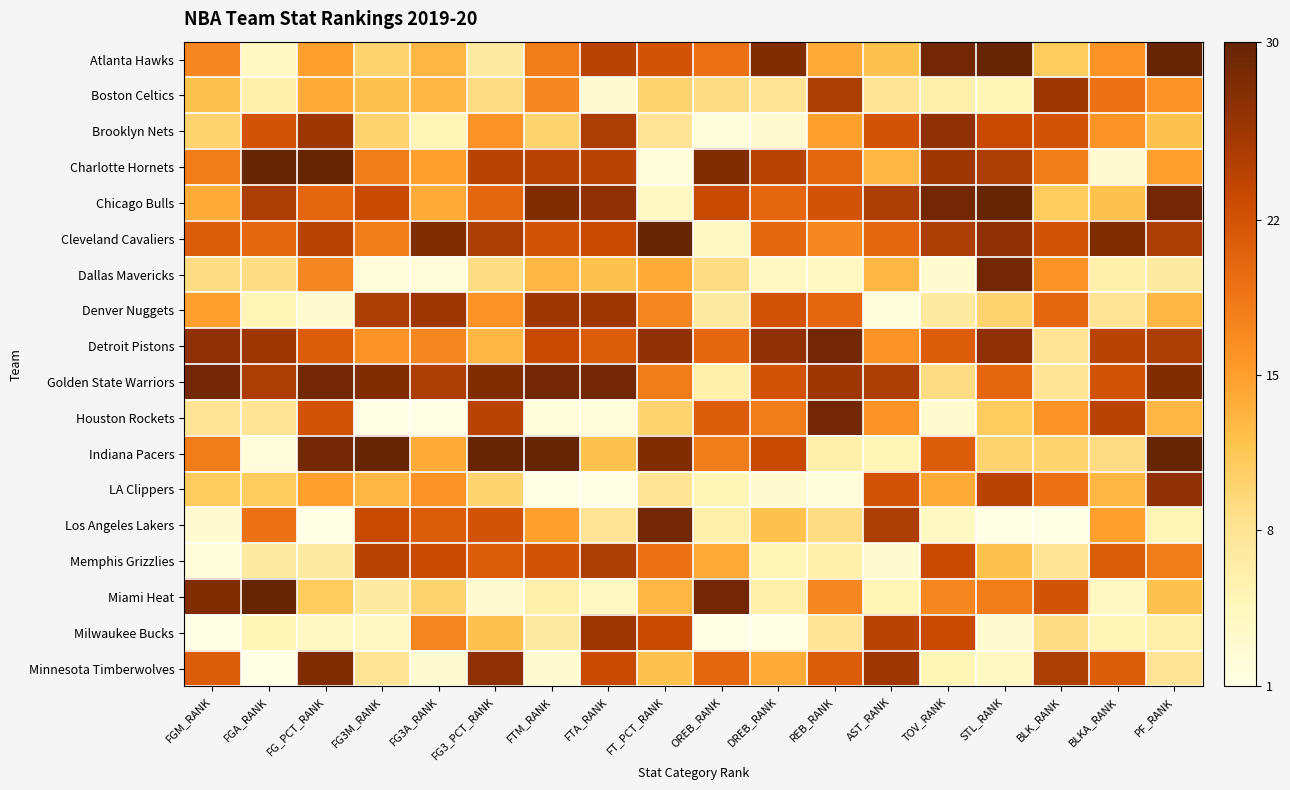

Reading left to right, list all the values displayed in this chart.

Atlanta Hawks: FGM_RANK=17	FGA_RANK=4	FG_PCT_RANK=15	FG3M_RANK=10	FG3A_RANK=13	FG3_PCT_RANK=7	FTM_RANK=18	FTA_RANK=24	FT_PCT_RANK=22	OREB_RANK=19	DREB_RANK=28	REB_RANK=14	AST_RANK=12	TOV_RANK=29	STL_RANK=30	BLK_RANK=11	BLKA_RANK=16	PF_RANK=30
Boston Celtics: FGM_RANK=12	FGA_RANK=6	FG_PCT_RANK=14	FG3M_RANK=12	FG3A_RANK=13	FG3_PCT_RANK=9	FTM_RANK=17	FTA_RANK=3	FT_PCT_RANK=10	OREB_RANK=9	DREB_RANK=8	REB_RANK=25	AST_RANK=8	TOV_RANK=6	STL_RANK=5	BLK_RANK=26	BLKA_RANK=19	PF_RANK=16
Brooklyn Nets: FGM_RANK=10	FGA_RANK=22	FG_PCT_RANK=26	FG3M_RANK=10	FG3A_RANK=5	FG3_PCT_RANK=16	FTM_RANK=10	FTA_RANK=25	FT_PCT_RANK=8	OREB_RANK=2	DREB_RANK=3	REB_RANK=15	AST_RANK=22	TOV_RANK=27	STL_RANK=23	BLK_RANK=22	BLKA_RANK=16	PF_RANK=12
Charlotte Hornets: FGM_RANK=18	FGA_RANK=30	FG_PCT_RANK=30	FG3M_RANK=18	FG3A_RANK=15	FG3_PCT_RANK=24	FTM_RANK=24	FTA_RANK=24	FT_PCT_RANK=2	OREB_RANK=28	DREB_RANK=24	REB_RANK=20	AST_RANK=13	TOV_RANK=26	STL_RANK=25	BLK_RANK=18	BLKA_RANK=3	PF_RANK=15
Chicago Bulls: FGM_RANK=14	FGA_RANK=25	FG_PCT_RANK=20	FG3M_RANK=23	FG3A_RANK=14	FG3_PCT_RANK=20	FTM_RANK=28	FTA_RANK=27	FT_PCT_RANK=4	OREB_RANK=23	DREB_RANK=20	REB_RANK=22	AST_RANK=25	TOV_RANK=29	STL_RANK=30	BLK_RANK=11	BLKA_RANK=12	PF_RANK=29
Cleveland Cavaliers: FGM_RANK=21	FGA_RANK=20	FG_PCT_RANK=24	FG3M_RANK=18	FG3A_RANK=28	FG3_PCT_RANK=25	FTM_RANK=22	FTA_RANK=23	FT_PCT_RANK=30	OREB_RANK=4	DREB_RANK=20	REB_RANK=17	AST_RANK=20	TOV_RANK=25	STL_RANK=27	BLK_RANK=22	BLKA_RANK=28	PF_RANK=25
Dallas Mavericks: FGM_RANK=9	FGA_RANK=9	FG_PCT_RANK=17	FG3M_RANK=2	FG3A_RANK=2	FG3_PCT_RANK=9	FTM_RANK=13	FTA_RANK=12	FT_PCT_RANK=14	OREB_RANK=9	DREB_RANK=4	REB_RANK=4	AST_RANK=13	TOV_RANK=3	STL_RANK=29	BLK_RANK=16	BLKA_RANK=6	PF_RANK=7
Denver Nuggets: FGM_RANK=15	FGA_RANK=5	FG_PCT_RANK=3	FG3M_RANK=25	FG3A_RANK=26	FG3_PCT_RANK=16	FTM_RANK=26	FTA_RANK=26	FT_PCT_RANK=17	OREB_RANK=7	DREB_RANK=22	REB_RANK=20	AST_RANK=2	TOV_RANK=7	STL_RANK=10	BLK_RANK=20	BLKA_RANK=8	PF_RANK=13
Detroit Pistons: FGM_RANK=27	FGA_RANK=26	FG_PCT_RANK=21	FG3M_RANK=16	FG3A_RANK=17	FG3_PCT_RANK=13	FTM_RANK=23	FTA_RANK=21	FT_PCT_RANK=27	OREB_RANK=20	DREB_RANK=27	REB_RANK=29	AST_RANK=16	TOV_RANK=21	STL_RANK=27	BLK_RANK=8	BLKA_RANK=24	PF_RANK=25
Golden State Warriors: FGM_RANK=29	FGA_RANK=25	FG_PCT_RANK=29	FG3M_RANK=28	FG3A_RANK=25	FG3_PCT_RANK=28	FTM_RANK=29	FTA_RANK=29	FT_PCT_RANK=18	OREB_RANK=6	DREB_RANK=22	REB_RANK=26	AST_RANK=25	TOV_RANK=9	STL_RANK=20	BLK_RANK=8	BLKA_RANK=22	PF_RANK=28
Houston Rockets: FGM_RANK=8	FGA_RANK=8	FG_PCT_RANK=22	FG3M_RANK=1	FG3A_RANK=1	FG3_PCT_RANK=24	FTM_RANK=2	FTA_RANK=2	FT_PCT_RANK=10	OREB_RANK=21	DREB_RANK=18	REB_RANK=29	AST_RANK=16	TOV_RANK=3	STL_RANK=11	BLK_RANK=16	BLKA_RANK=24	PF_RANK=13
Indiana Pacers: FGM_RANK=18	FGA_RANK=2	FG_PCT_RANK=29	FG3M_RANK=30	FG3A_RANK=14	FG3_PCT_RANK=30	FTM_RANK=30	FTA_RANK=12	FT_PCT_RANK=28	OREB_RANK=18	DREB_RANK=23	REB_RANK=6	AST_RANK=5	TOV_RANK=21	STL_RANK=10	BLK_RANK=10	BLKA_RANK=9	PF_RANK=30
LA Clippers: FGM_RANK=11	FGA_RANK=11	FG_PCT_RANK=15	FG3M_RANK=13	FG3A_RANK=16	FG3_PCT_RANK=10	FTM_RANK=1	FTA_RANK=1	FT_PCT_RANK=8	OREB_RANK=5	DREB_RANK=3	REB_RANK=2	AST_RANK=22	TOV_RANK=14	STL_RANK=24	BLK_RANK=19	BLKA_RANK=13	PF_RANK=27
Los Angeles Lakers: FGM_RANK=3	FGA_RANK=19	FG_PCT_RANK=1	FG3M_RANK=23	FG3A_RANK=21	FG3_PCT_RANK=22	FTM_RANK=15	FTA_RANK=8	FT_PCT_RANK=29	OREB_RANK=6	DREB_RANK=12	REB_RANK=9	AST_RANK=25	TOV_RANK=4	STL_RANK=1	BLK_RANK=1	BLKA_RANK=15	PF_RANK=5
Memphis Grizzlies: FGM_RANK=2	FGA_RANK=7	FG_PCT_RANK=7	FG3M_RANK=24	FG3A_RANK=23	FG3_PCT_RANK=21	FTM_RANK=22	FTA_RANK=25	FT_PCT_RANK=19	OREB_RANK=14	DREB_RANK=5	REB_RANK=6	AST_RANK=3	TOV_RANK=23	STL_RANK=12	BLK_RANK=8	BLKA_RANK=21	PF_RANK=18
Miami Heat: FGM_RANK=28	FGA_RANK=30	FG_PCT_RANK=11	FG3M_RANK=7	FG3A_RANK=10	FG3_PCT_RANK=3	FTM_RANK=6	FTA_RANK=4	FT_PCT_RANK=13	OREB_RANK=29	DREB_RANK=6	REB_RANK=17	AST_RANK=5	TOV_RANK=17	STL_RANK=18	BLK_RANK=22	BLKA_RANK=4	PF_RANK=12
Milwaukee Bucks: FGM_RANK=1	FGA_RANK=5	FG_PCT_RANK=4	FG3M_RANK=4	FG3A_RANK=17	FG3_PCT_RANK=12	FTM_RANK=7	FTA_RANK=26	FT_PCT_RANK=23	OREB_RANK=1	DREB_RANK=1	REB_RANK=8	AST_RANK=24	TOV_RANK=23	STL_RANK=3	BLK_RANK=9	BLKA_RANK=5	PF_RANK=6
Minnesota Timberwolves: FGM_RANK=21	FGA_RANK=1	FG_PCT_RANK=28	FG3M_RANK=8	FG3A_RANK=3	FG3_PCT_RANK=27	FTM_RANK=3	FTA_RANK=23	FT_PCT_RANK=12	OREB_RANK=20	DREB_RANK=14	REB_RANK=21	AST_RANK=26	TOV_RANK=5	STL_RANK=4	BLK_RANK=25	BLKA_RANK=21	PF_RANK=8